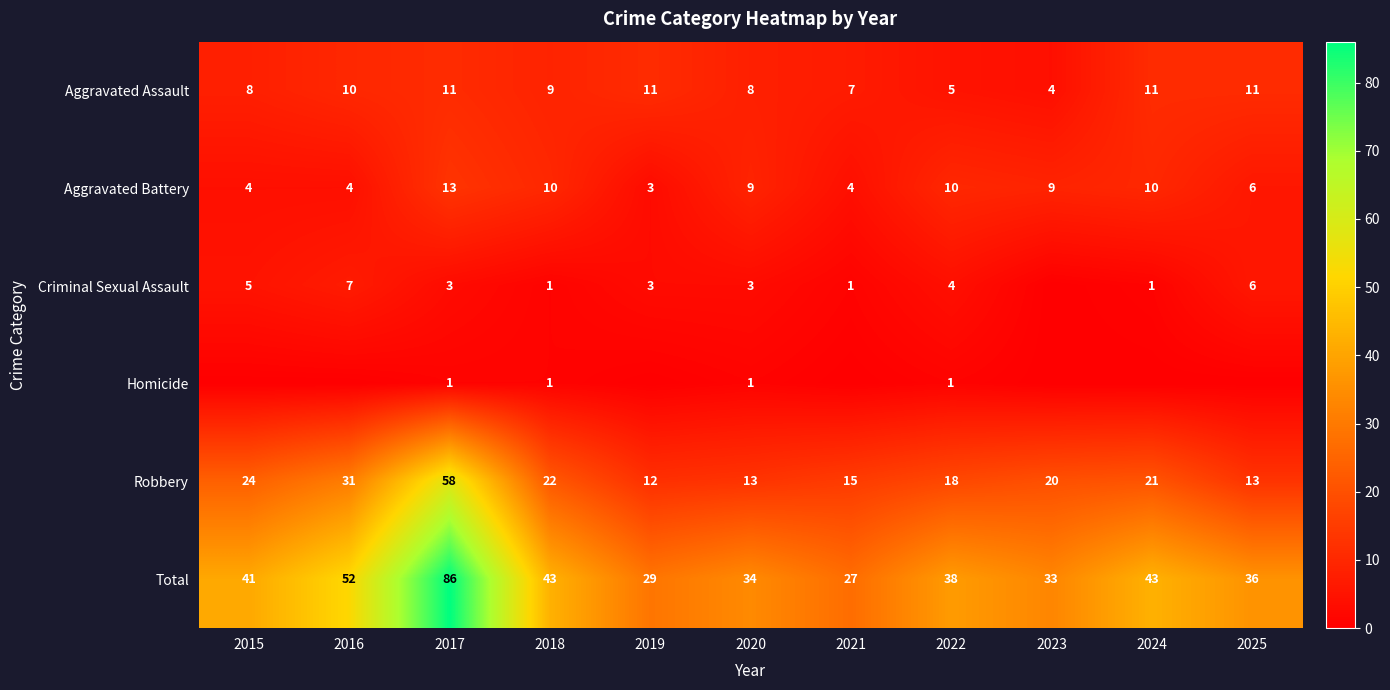

What value does the Aggravated Battery series have at 2025, to the nearest 5?

5